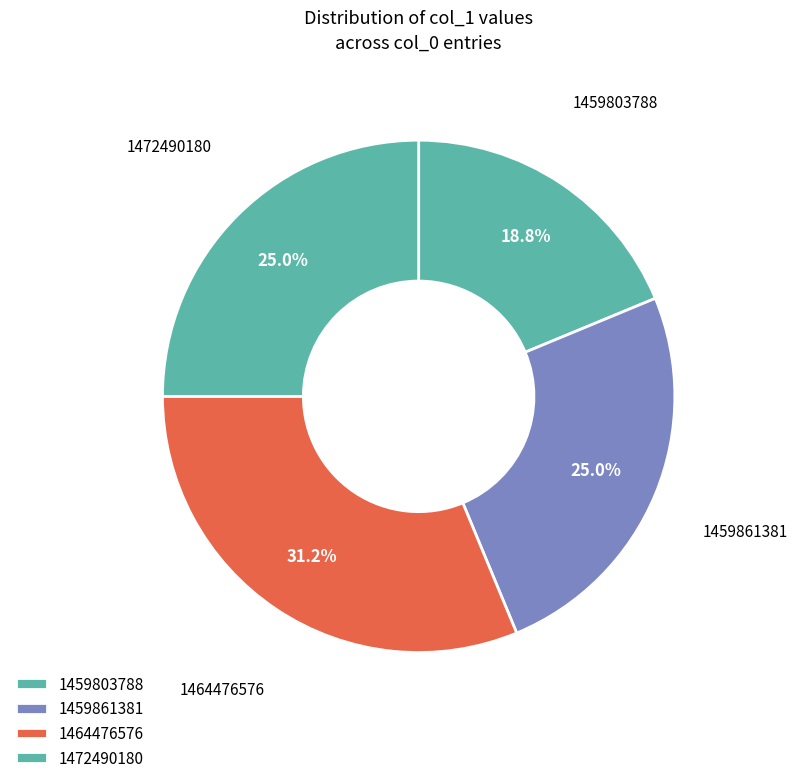

Count the number of slices in the pie.

4